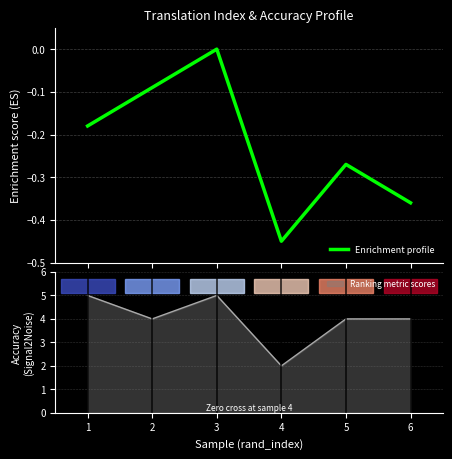

What is the difference between the maximum and minimum values?

0.5